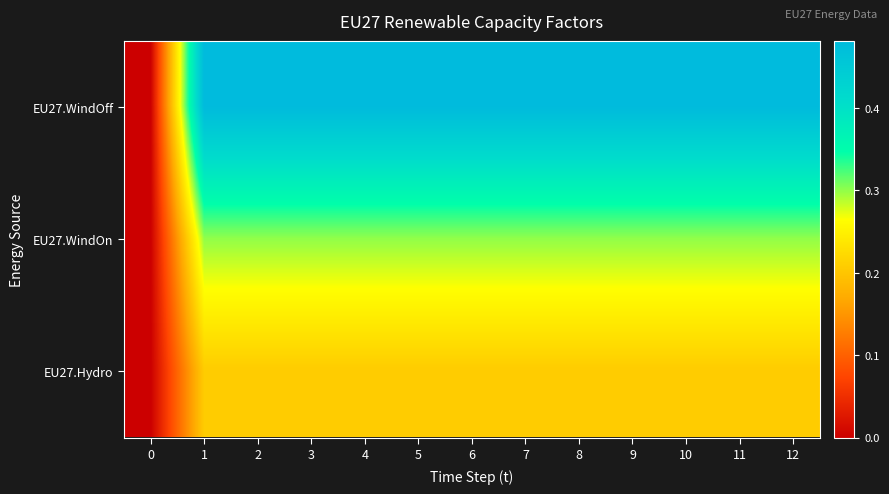

At which category is the sum across all series the highest?

1